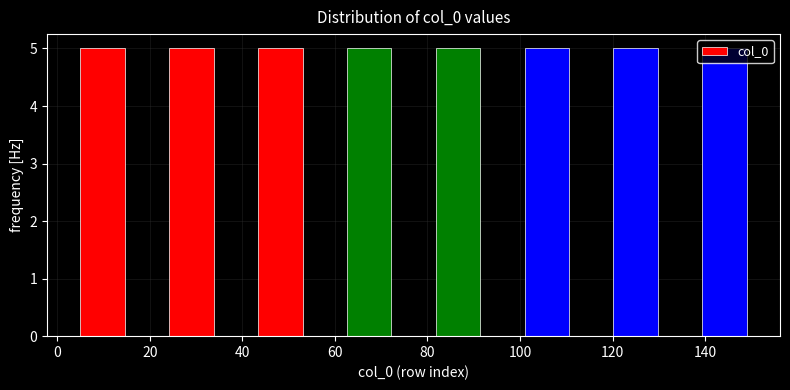

Reading left to right, transcribe this chart: for each bar, give the range it covers on the x-axis and its height. Neither the bar edges nor the heights are printed on the chart, so give them approximately, as read against the axes.

5.0 to 14.6: 5
14.6 to 24.2: 0
24.2 to 33.8: 5
33.8 to 43.4: 0
43.4 to 53.0: 5
53.0 to 62.6: 0
62.6 to 72.2: 5
72.2 to 81.8: 0
81.8 to 91.4: 5
91.4 to 101.0: 0
101.0 to 110.6: 5
110.6 to 120.2: 0
120.2 to 129.8: 5
129.8 to 139.4: 0
139.4 to 149.0: 5